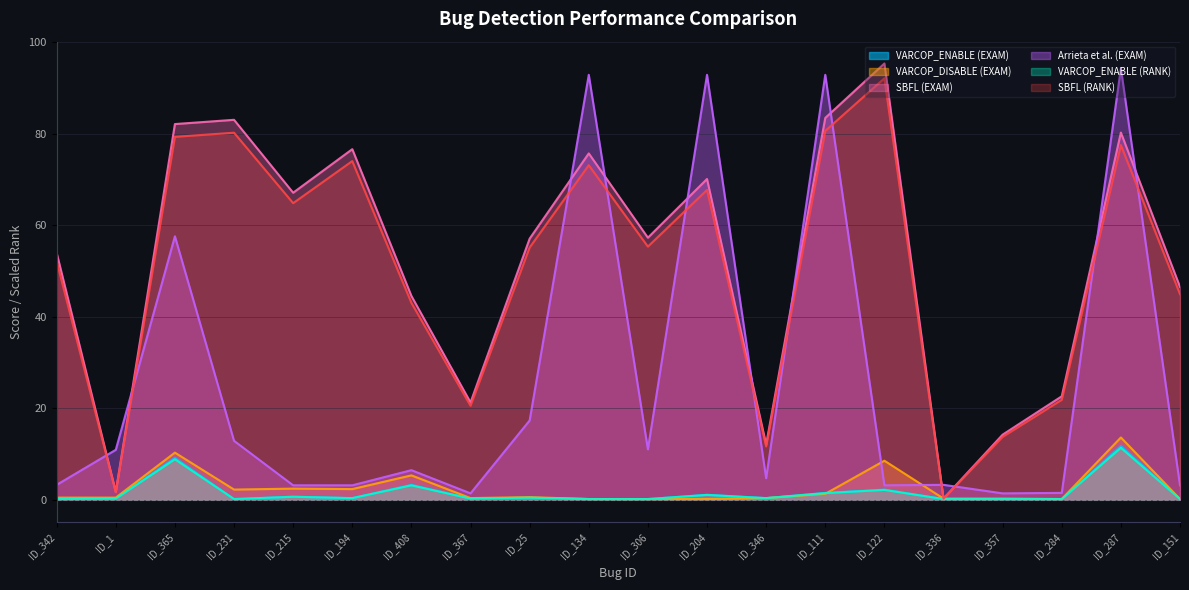

How many data points does each series have?

20